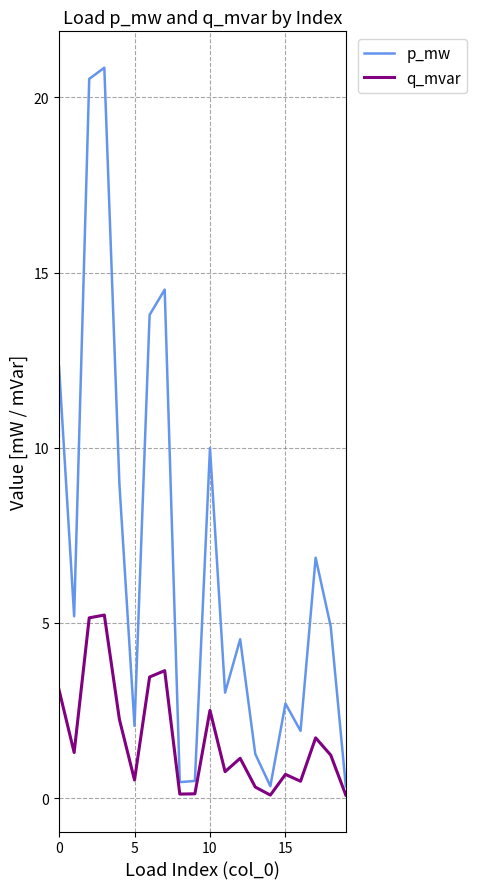

What is the highest value of the p_mw series?

20.8